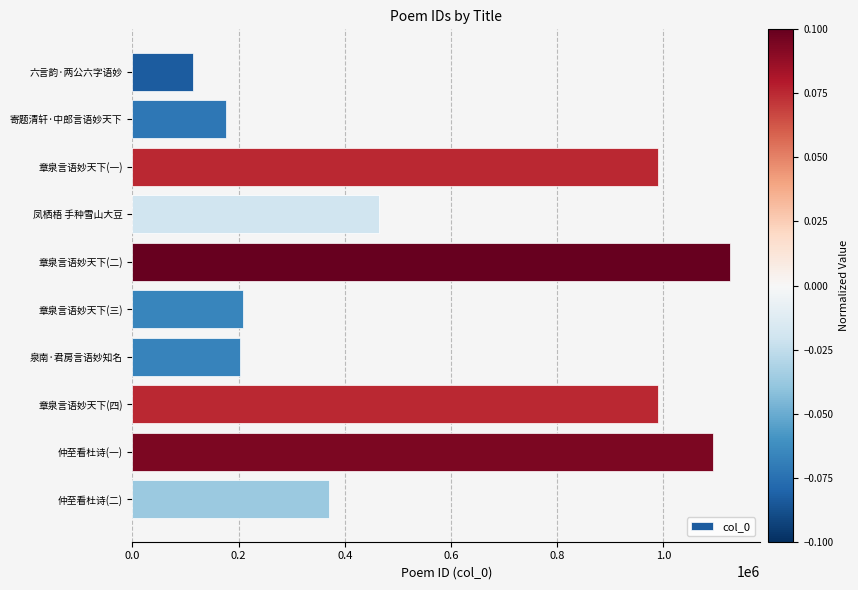

What is the change in value from 六言韵·两公六字语妙 to 章泉言语妙天下(一)?

+875408